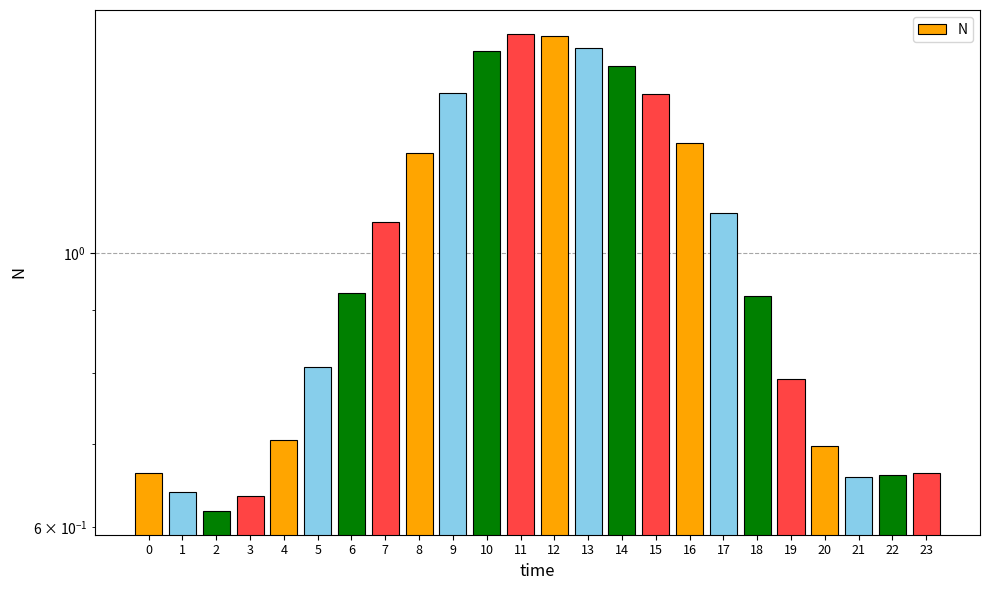

What is the value of the 15th bar from the left?

1.4